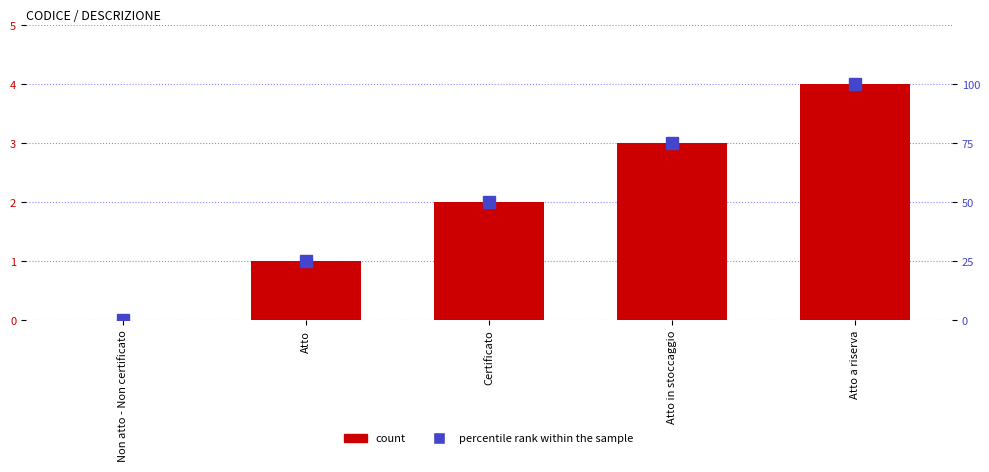

Is it true that percentile rank within the sample equals 0 at Non atto - Non certificato?

True